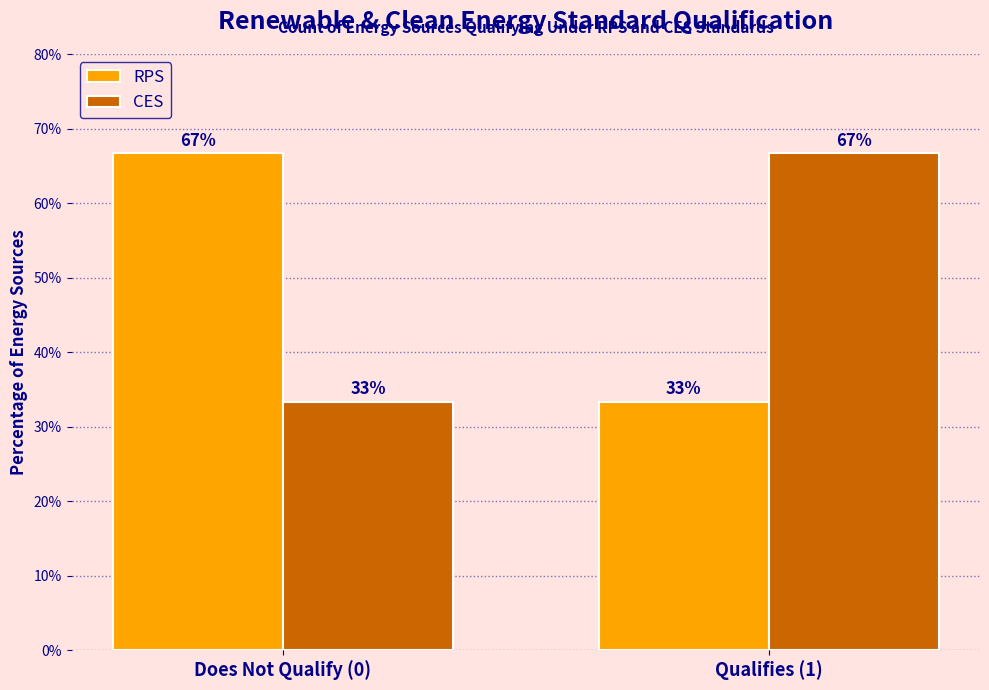

Rank the series at Does Not Qualify (0) from highest to lowest value.

RPS, CES